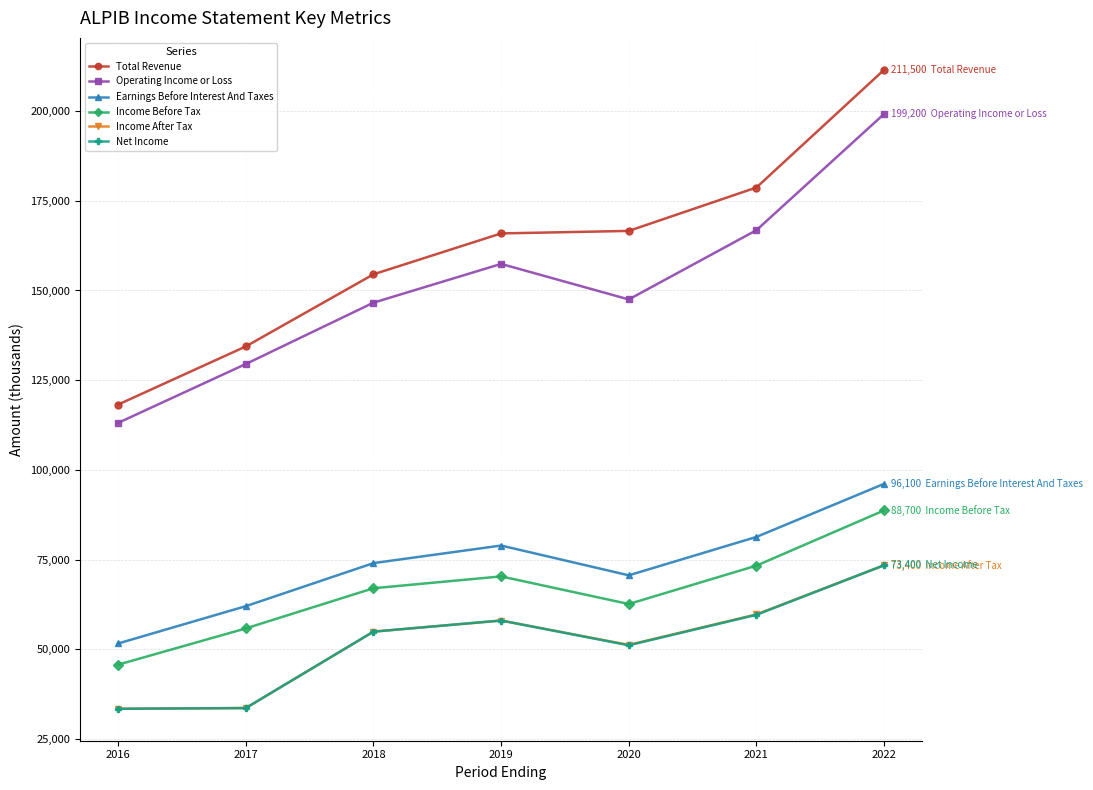

What is the highest value of the Operating Income or Loss series?

199200